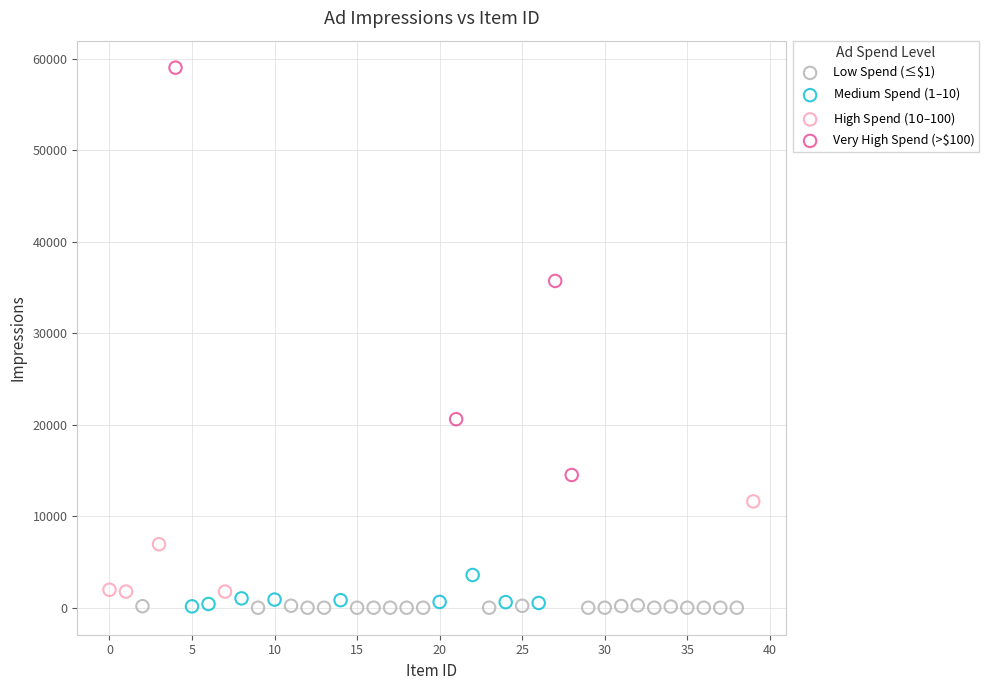

Which series contains the highest Y value?

Very High Spend (>$100)